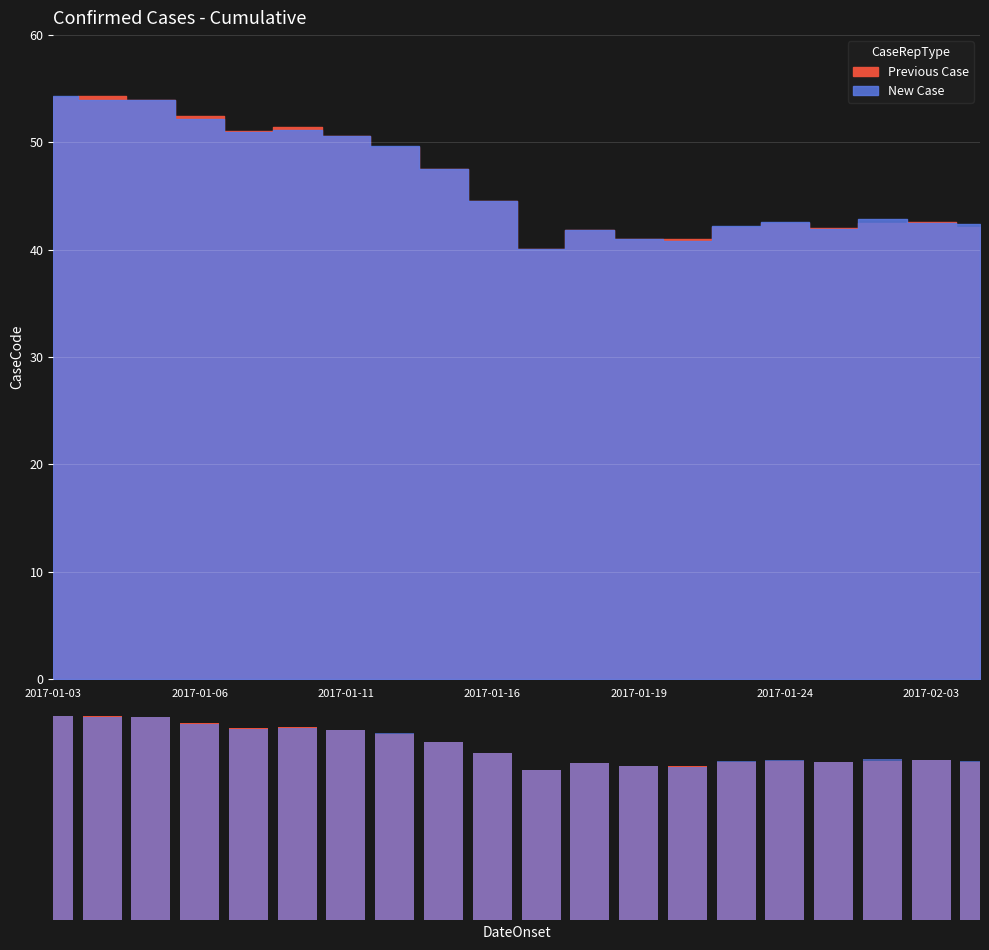

Which series has the largest total across all categories?

Previous Case